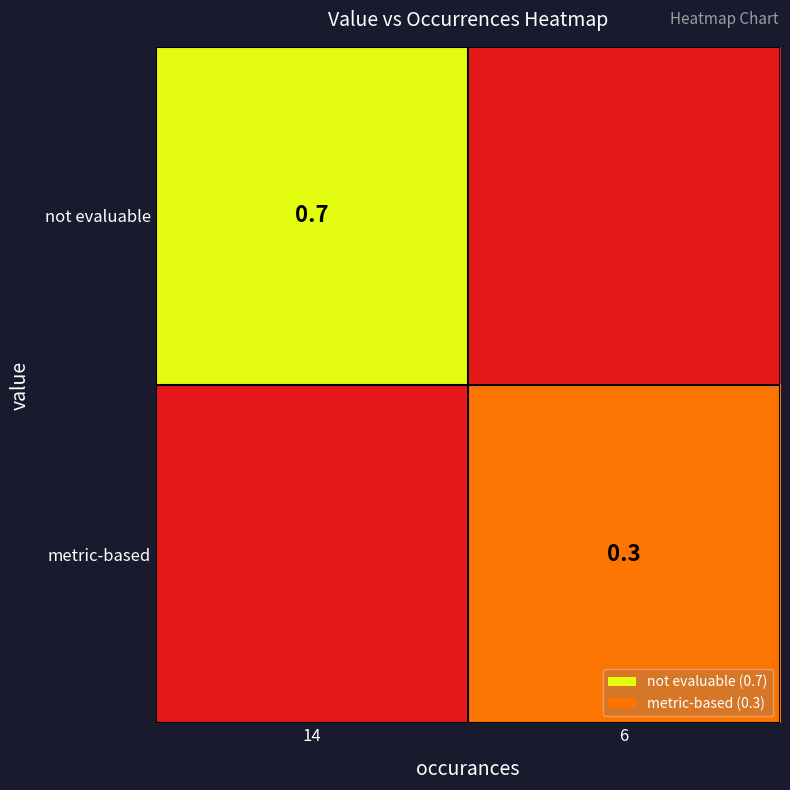

True or false: metric-based has a value of 0.5 at 6.

False